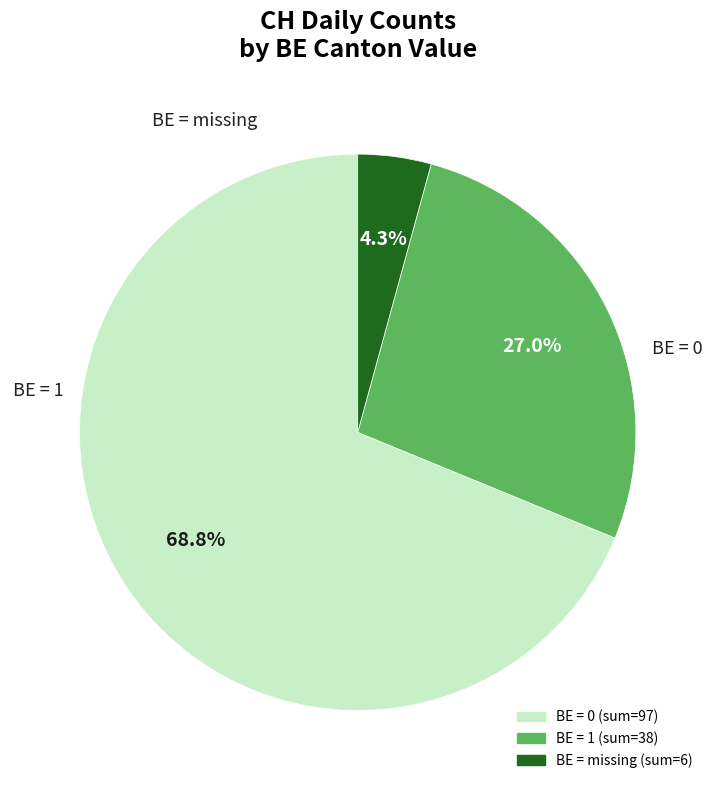

Is there a majority slice in this chart?

Yes